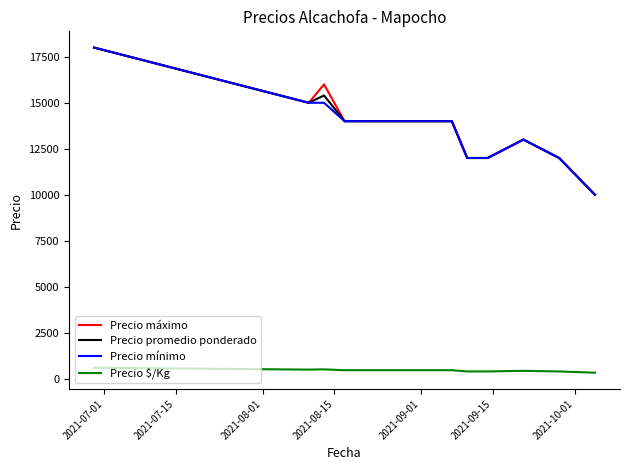

At how many categories does at least one series exceed 13217?

7